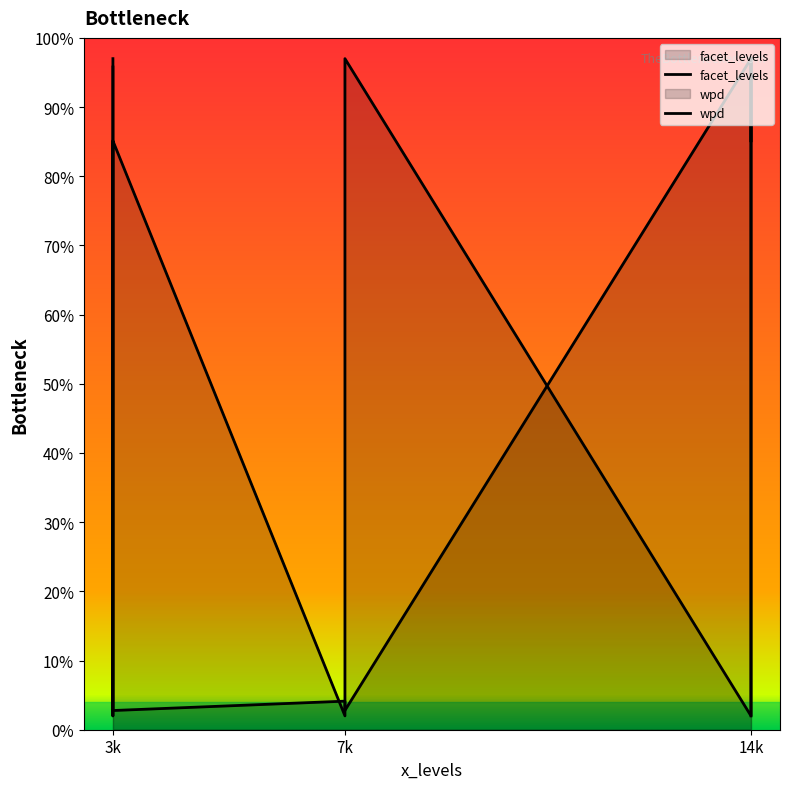

Rank the series at 3k from lowest to highest value.

wpd, facet_levels